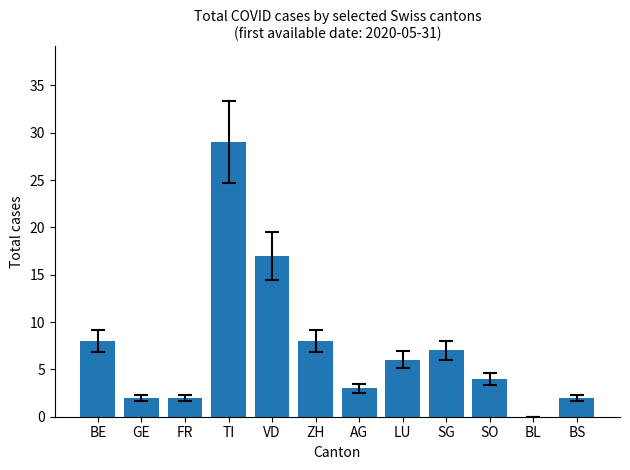

Is it true that the value at ZH is 8?

True